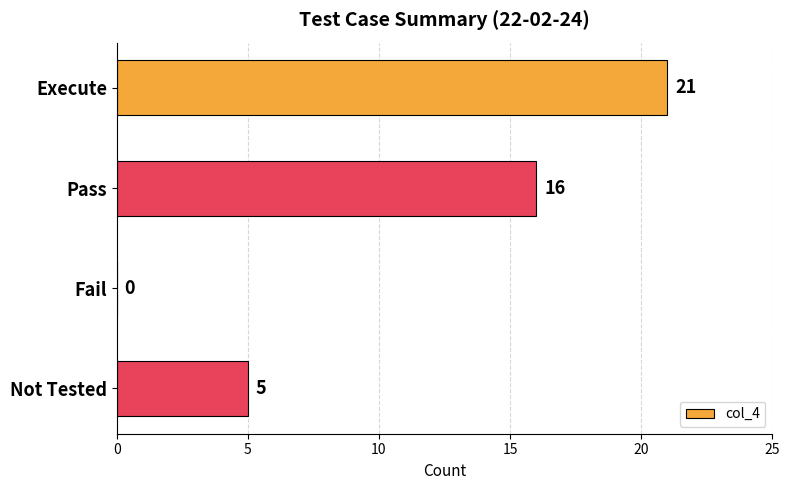

What is the sum of all values?

42